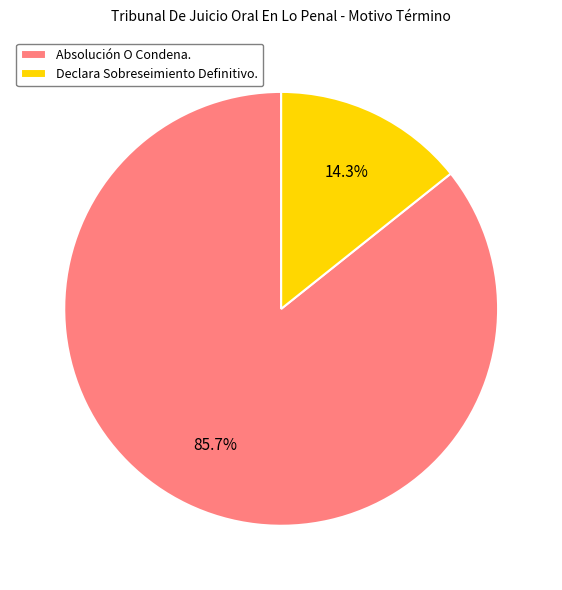

To the nearest percent, what is the combined percentage of Absolución O Condena. and Declara Sobreseimiento Definitivo.?

100%